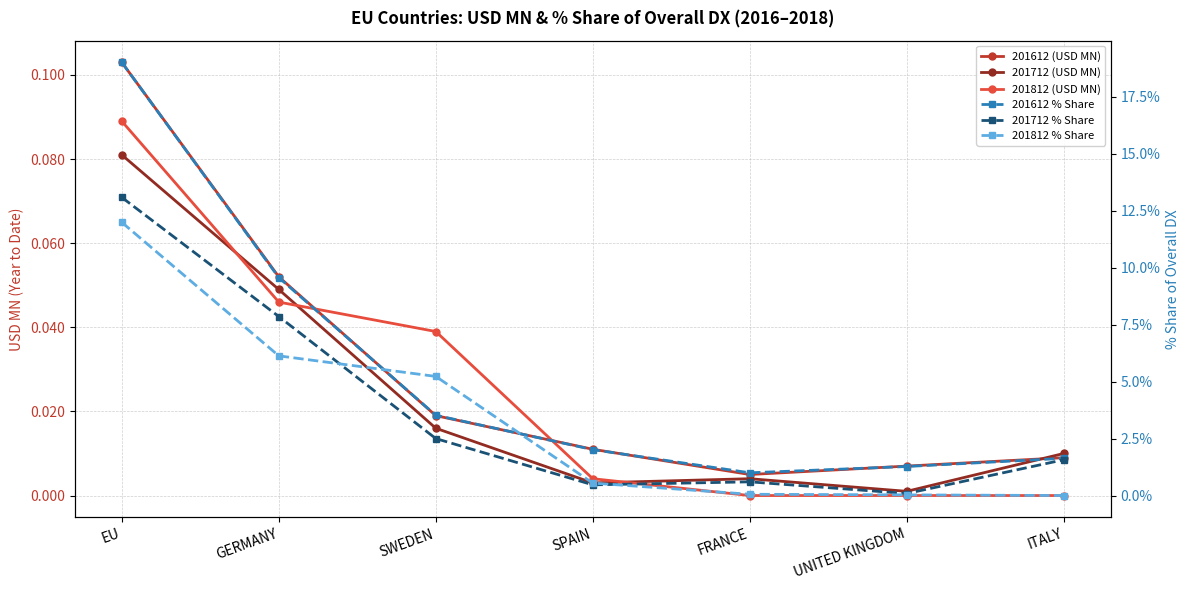

Which category has the lowest value in the 201812 % Share series?

ITALY